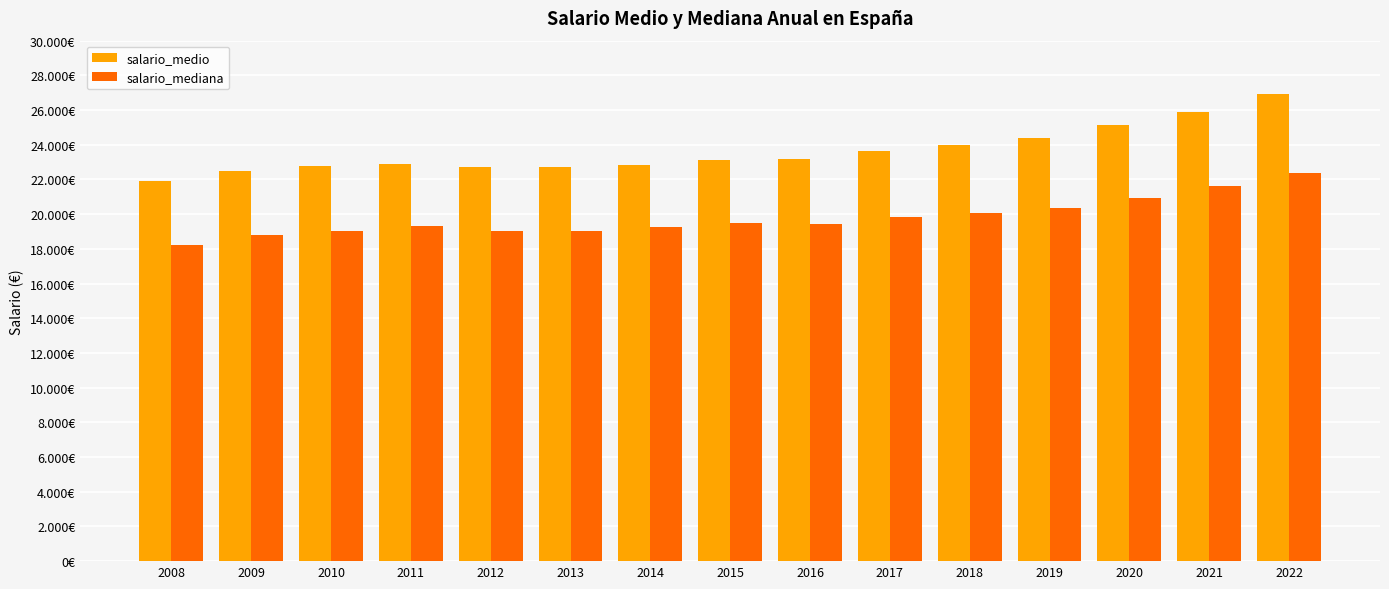

Are the bars horizontal?

No